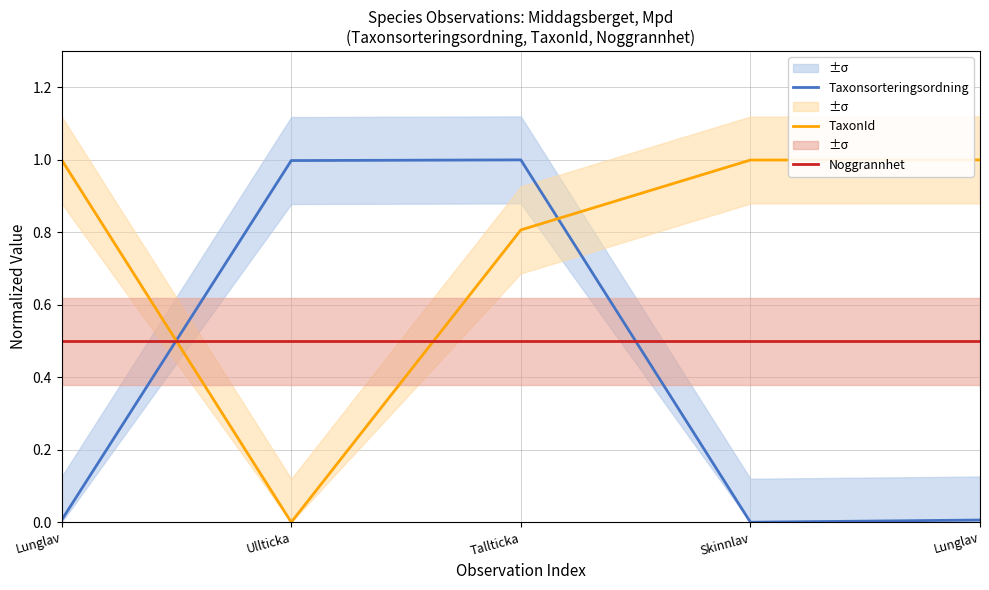

How many intersections are there between TaxonId and Taxonsorteringsordning?

2